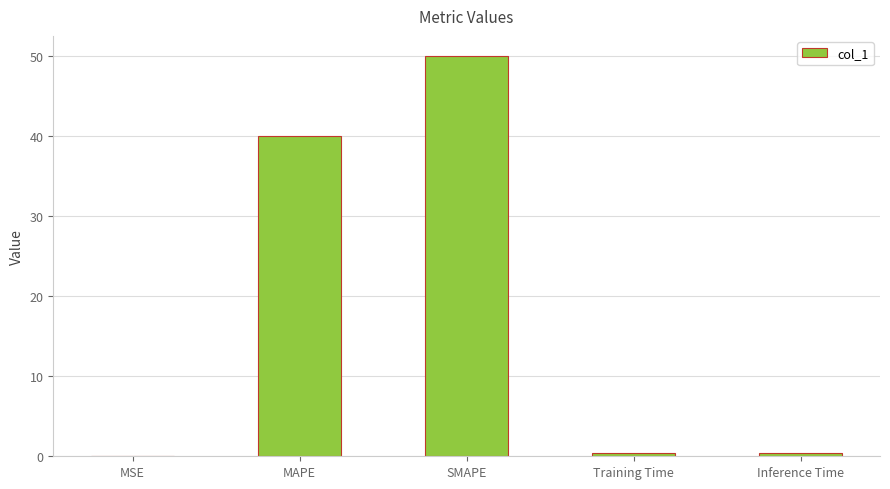

Are the bars grouped side by side (vs. stacked)?

No